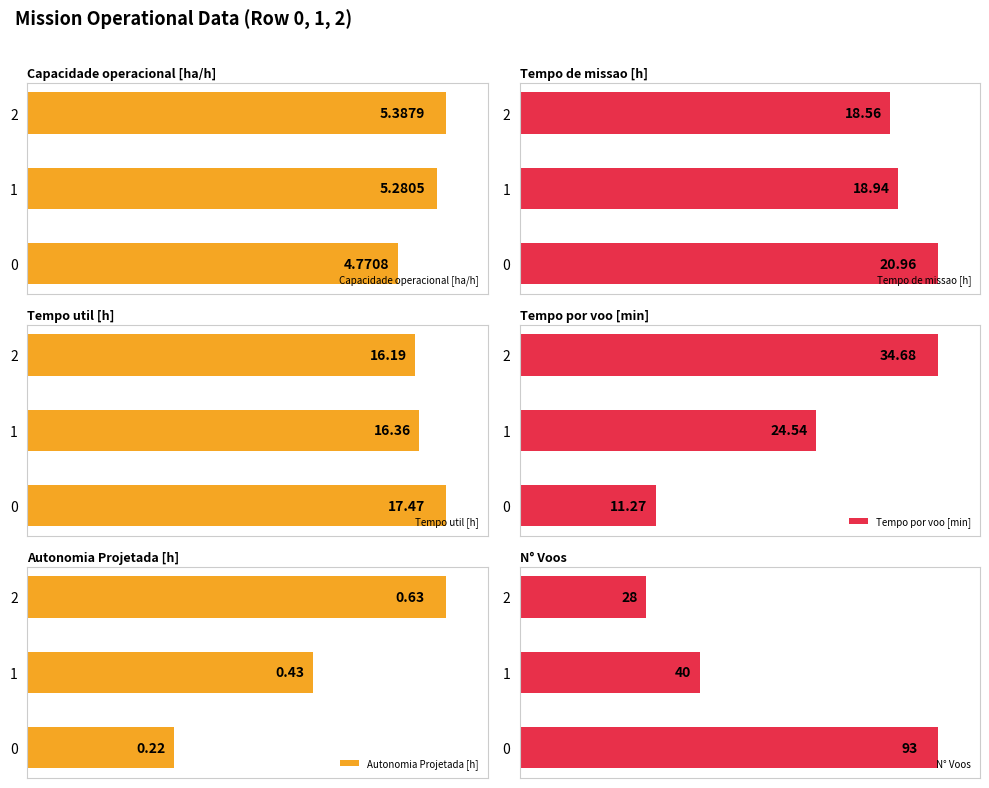

Does the chart contain stacked bars?

No